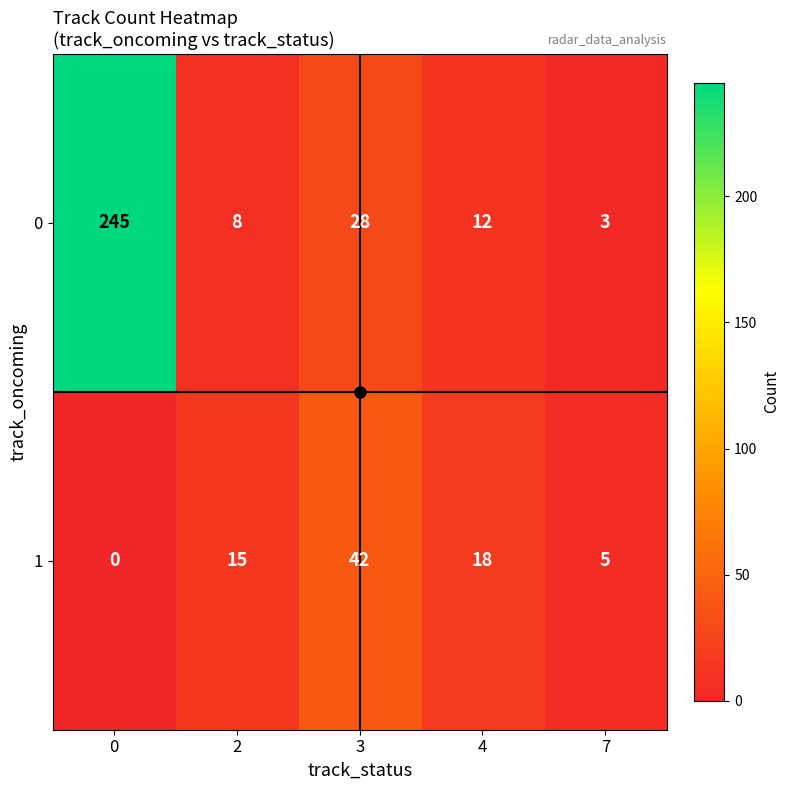

Rank the series at 2 from highest to lowest value.

1, 0